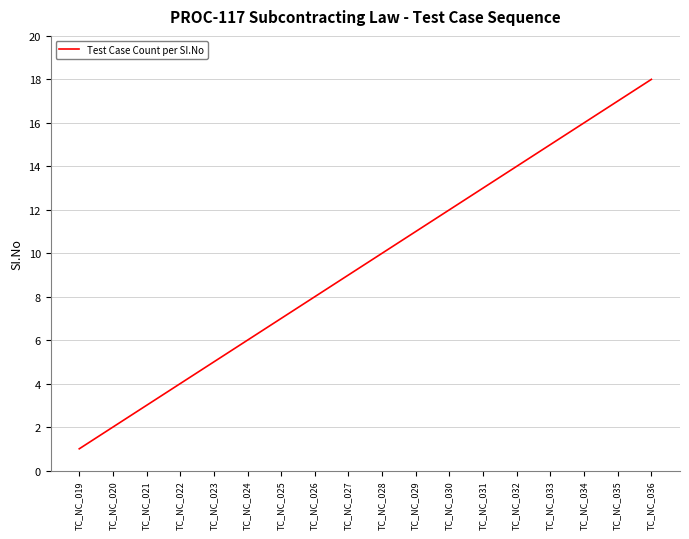

Rank the categories by value from highest to lowest.

TC_NC_036, TC_NC_035, TC_NC_034, TC_NC_033, TC_NC_032, TC_NC_031, TC_NC_030, TC_NC_029, TC_NC_028, TC_NC_027, TC_NC_026, TC_NC_025, TC_NC_024, TC_NC_023, TC_NC_022, TC_NC_021, TC_NC_020, TC_NC_019